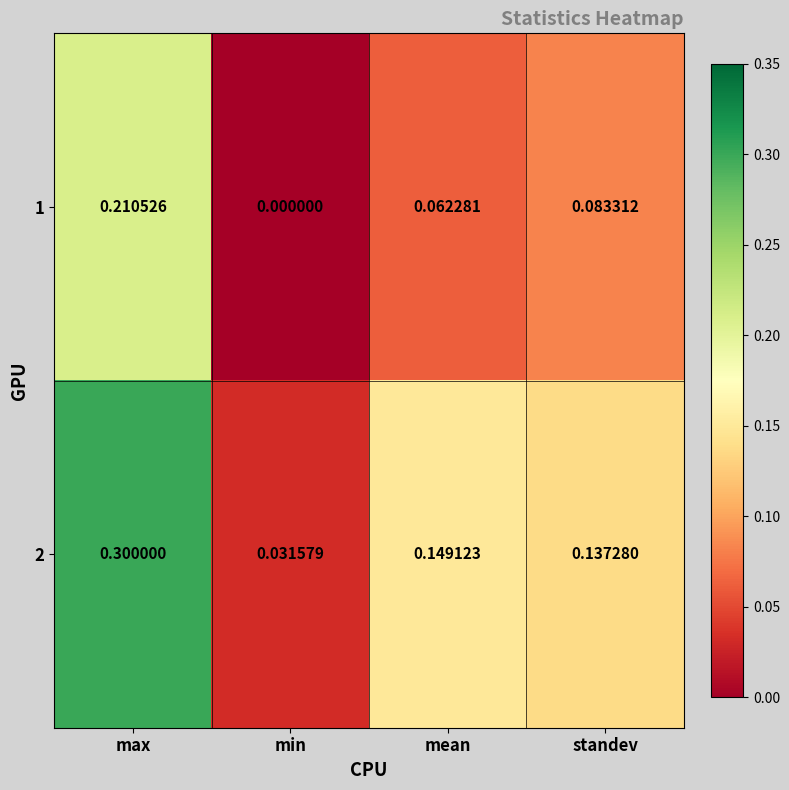

At how many categories does at least one series exceed 0?

4